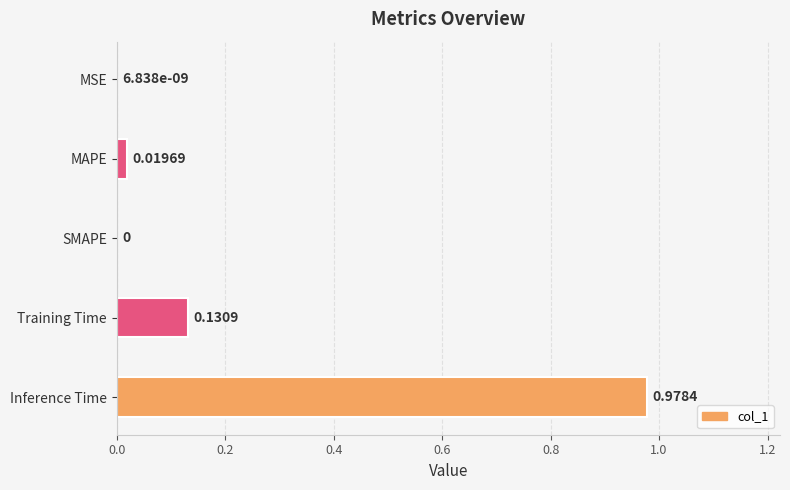

Are the bars horizontal?

Yes